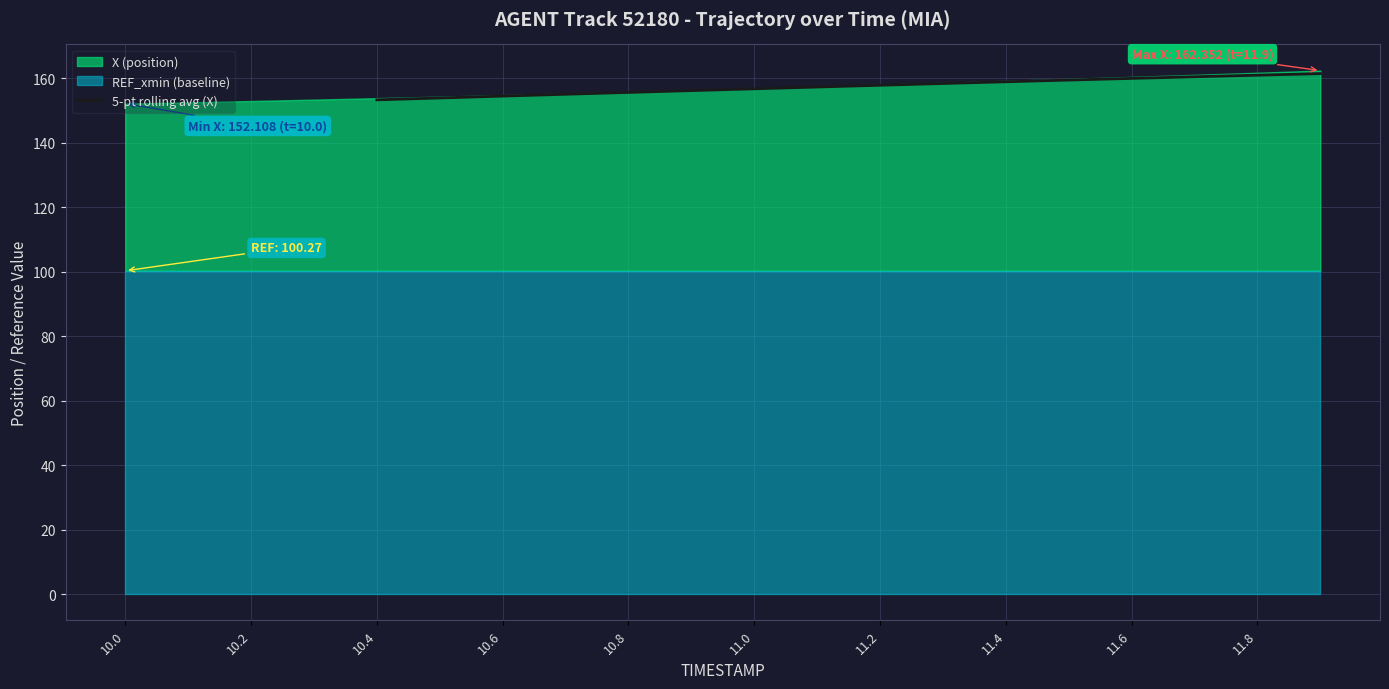

What is the label of the 12th point from the right?

10.8